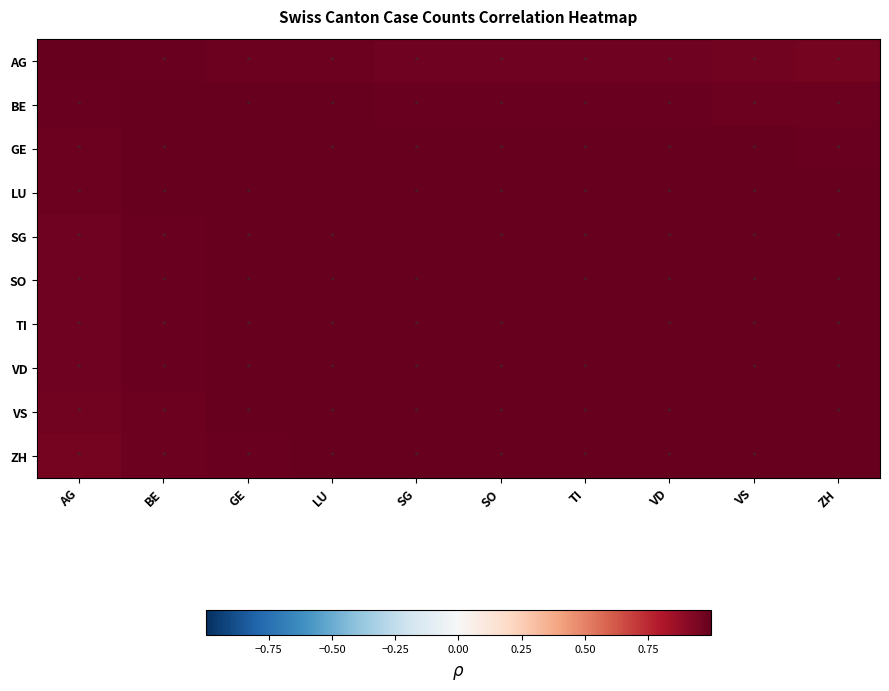

Reading left to right, extract all data points from this chart.

AG: AG=1.0	BE=1.0	GE=1.0	LU=1.0	SG=1.0	SO=1.0	TI=1.0	VD=1.0	VS=1.0	ZH=1.0
BE: AG=1.0	BE=1.0	GE=1.0	LU=1.0	SG=1.0	SO=1.0	TI=1.0	VD=1.0	VS=1.0	ZH=1.0
GE: AG=1.0	BE=1.0	GE=1.0	LU=1.0	SG=1.0	SO=1.0	TI=1.0	VD=1.0	VS=1.0	ZH=1.0
LU: AG=1.0	BE=1.0	GE=1.0	LU=1.0	SG=1.0	SO=1.0	TI=1.0	VD=1.0	VS=1.0	ZH=1.0
SG: AG=1.0	BE=1.0	GE=1.0	LU=1.0	SG=1.0	SO=1.0	TI=1.0	VD=1.0	VS=1.0	ZH=1.0
SO: AG=1.0	BE=1.0	GE=1.0	LU=1.0	SG=1.0	SO=1.0	TI=1.0	VD=1.0	VS=1.0	ZH=1.0
TI: AG=1.0	BE=1.0	GE=1.0	LU=1.0	SG=1.0	SO=1.0	TI=1.0	VD=1.0	VS=1.0	ZH=1.0
VD: AG=1.0	BE=1.0	GE=1.0	LU=1.0	SG=1.0	SO=1.0	TI=1.0	VD=1.0	VS=1.0	ZH=1.0
VS: AG=1.0	BE=1.0	GE=1.0	LU=1.0	SG=1.0	SO=1.0	TI=1.0	VD=1.0	VS=1.0	ZH=1.0
ZH: AG=1.0	BE=1.0	GE=1.0	LU=1.0	SG=1.0	SO=1.0	TI=1.0	VD=1.0	VS=1.0	ZH=1.0